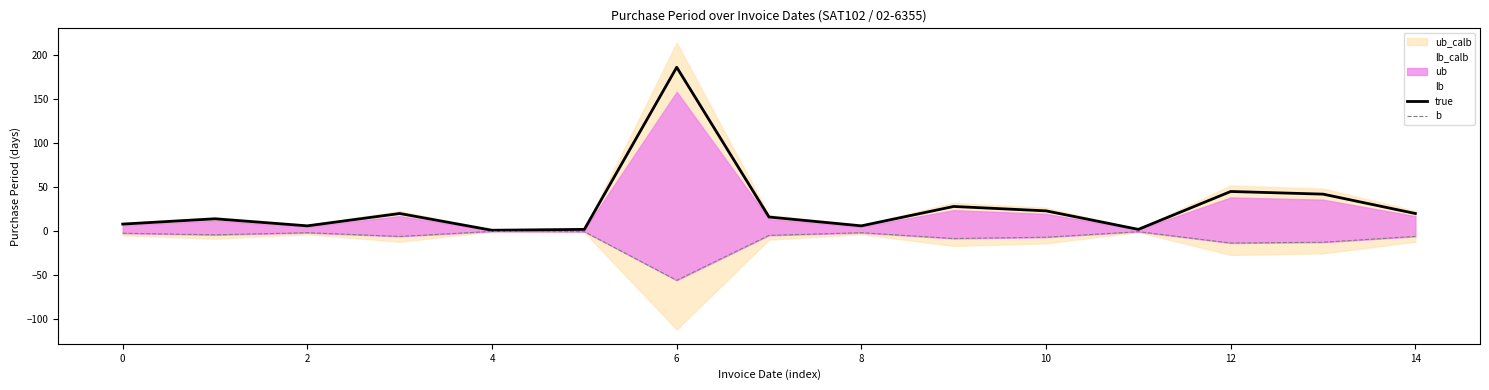

What is the average value of the b series?

-8.4